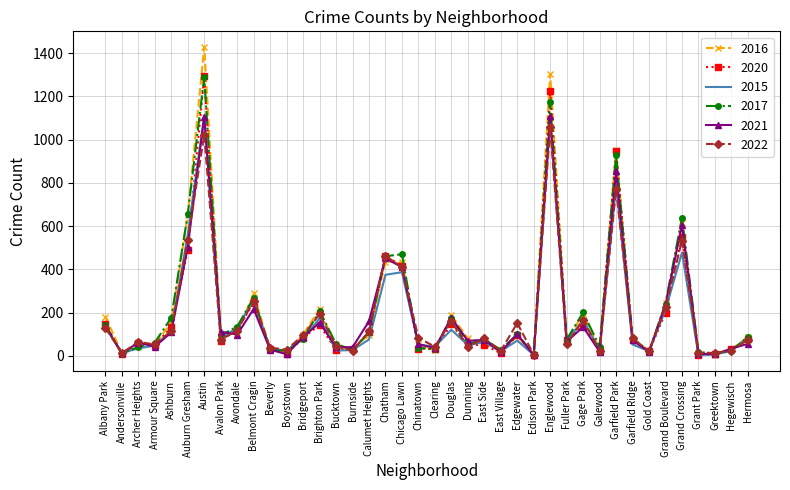

What value does the 2016 series have at Avondale?

108